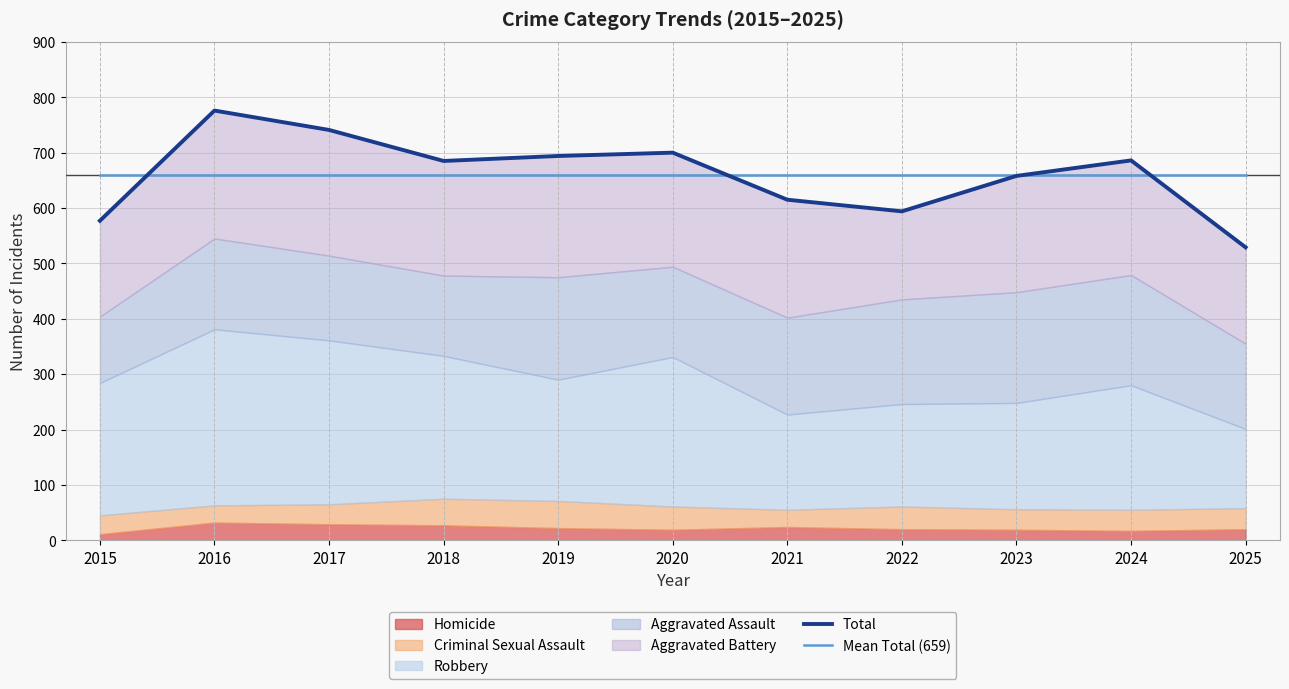

What is the value of the Mean Total (659) point at the 10th from the left?

659.5